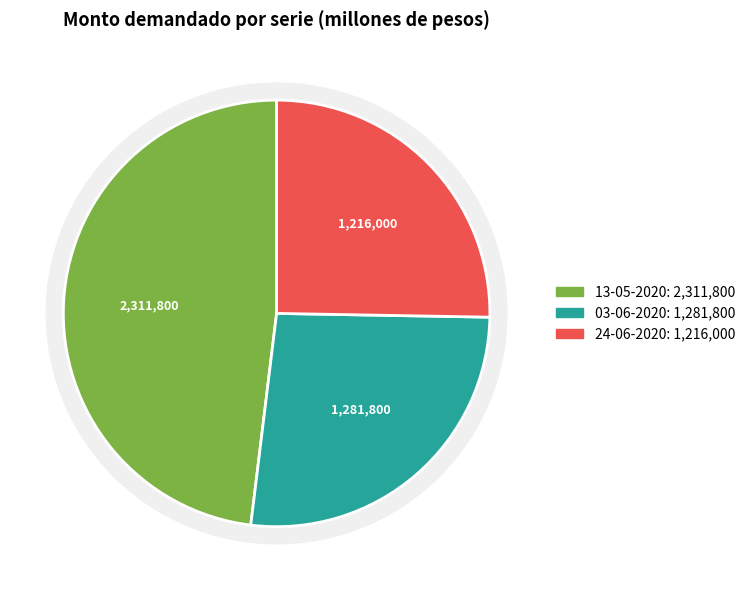

Approximately how many times larger is the value at 24-06-2020 compared to 03-06-2020?

0.9